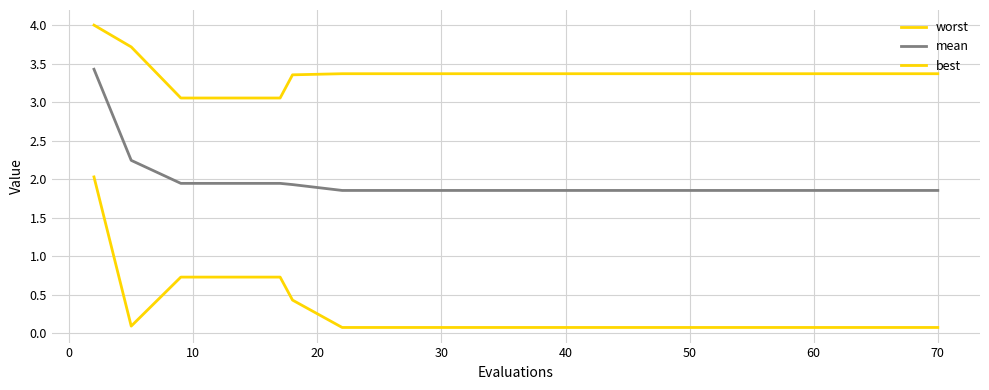

How many lines are shown in the chart?

3